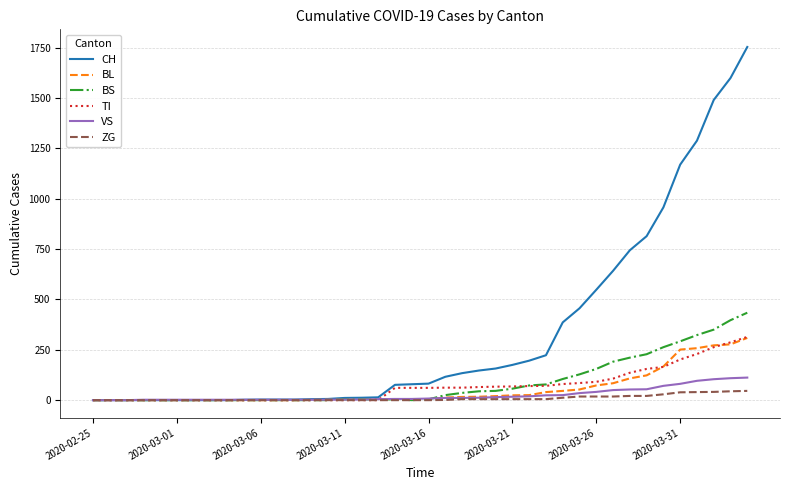

Which series has the largest total across all categories?

CH